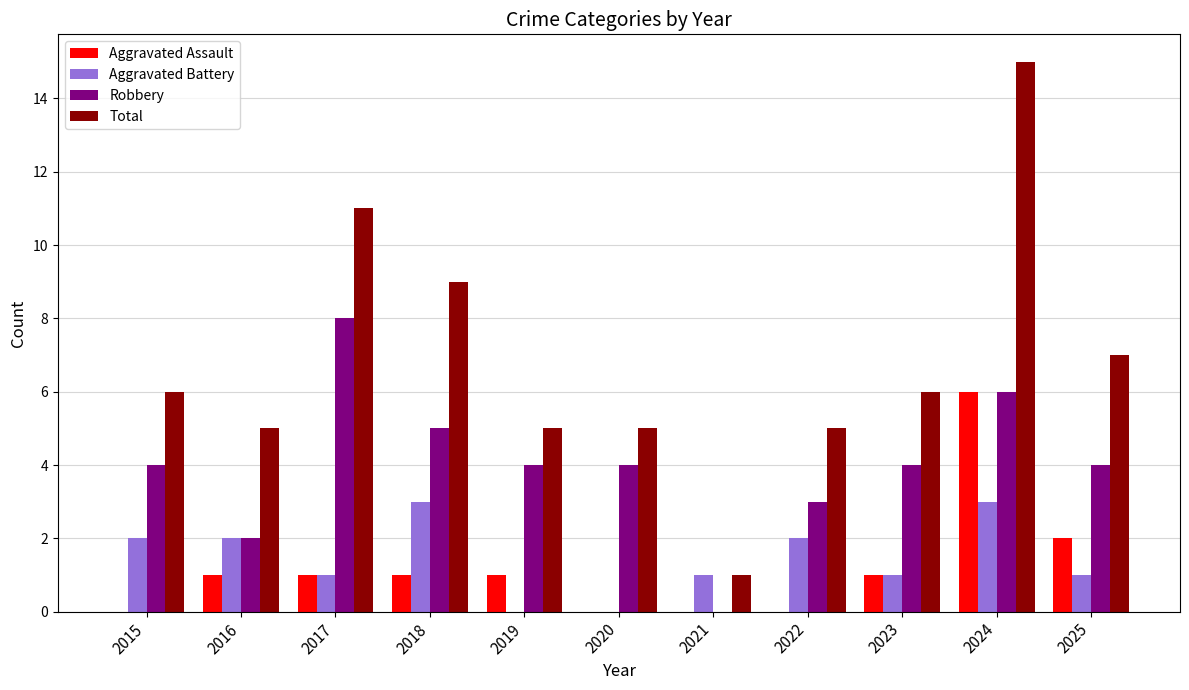

Which series changed the most between 2017 and 2023?

Total